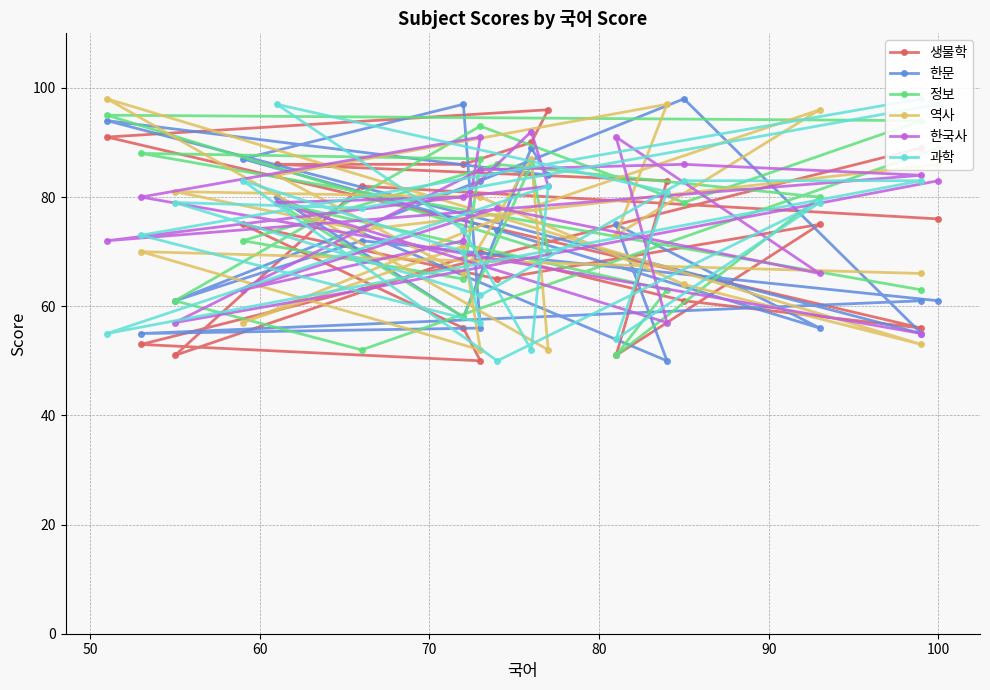

True or false: 생물학 has more than 1 interior local peaks.

True